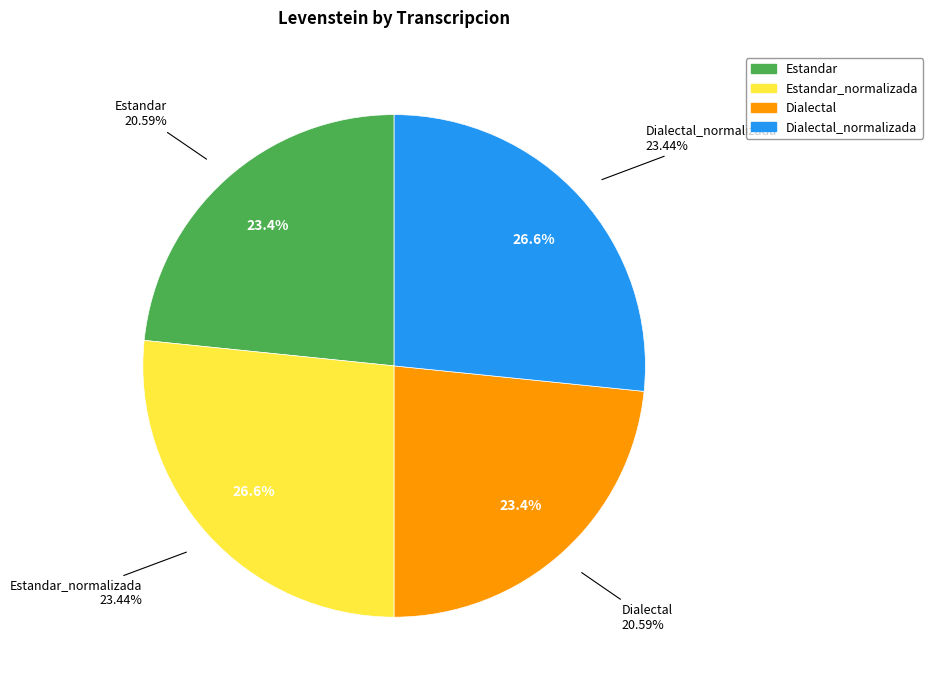

To the nearest percent, what is the difference between the largest and smallest slice percentages?

3%